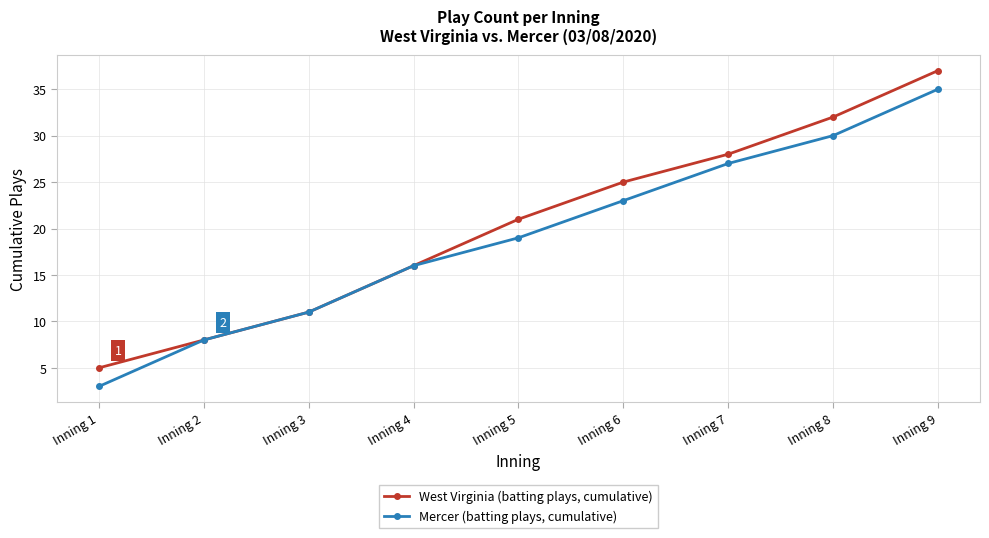

Reading left to right, what are all the values shown in this chart?

West Virginia (batting plays, cumulative): 5	8	11	16	21	25	28	32	37
Mercer (batting plays, cumulative): 3	8	11	16	19	23	27	30	35